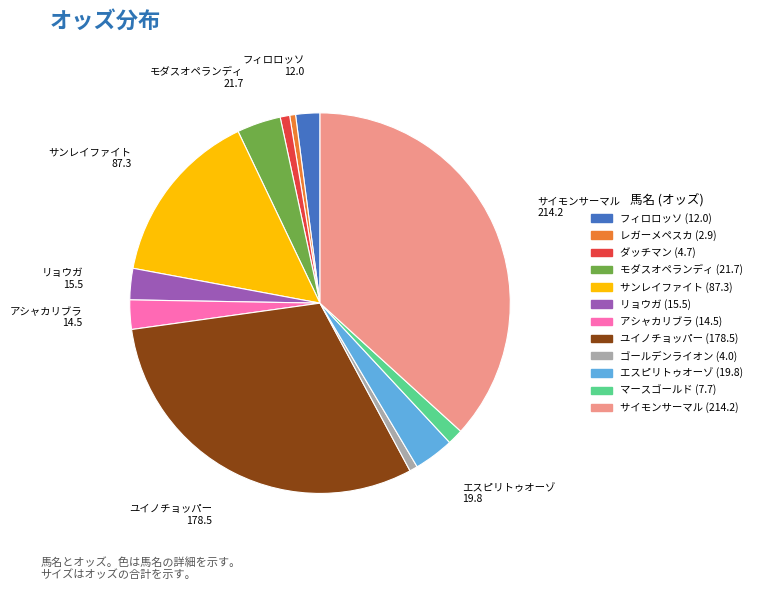

Is the sum of ゴールデンライオン and フィロロッソ greater than half?

No